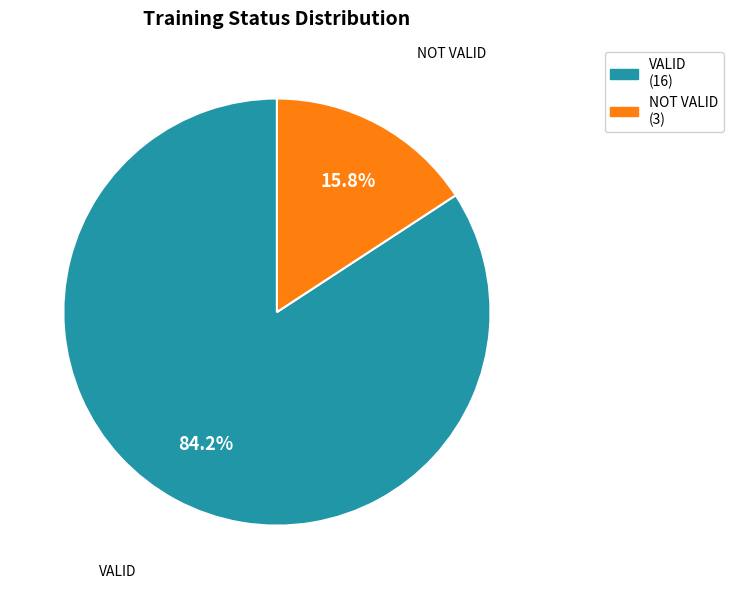

True or false: VALID accounts for 72% of the total.

False